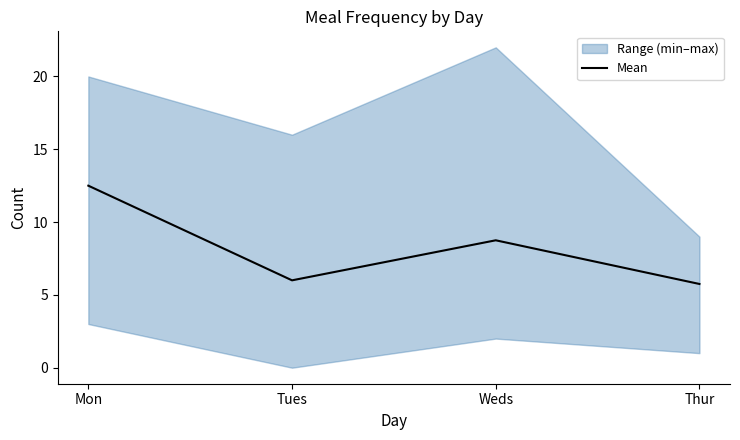

Reading left to right, transcribe all the data shown in this chart.

12.5	6.0	8.8	5.8